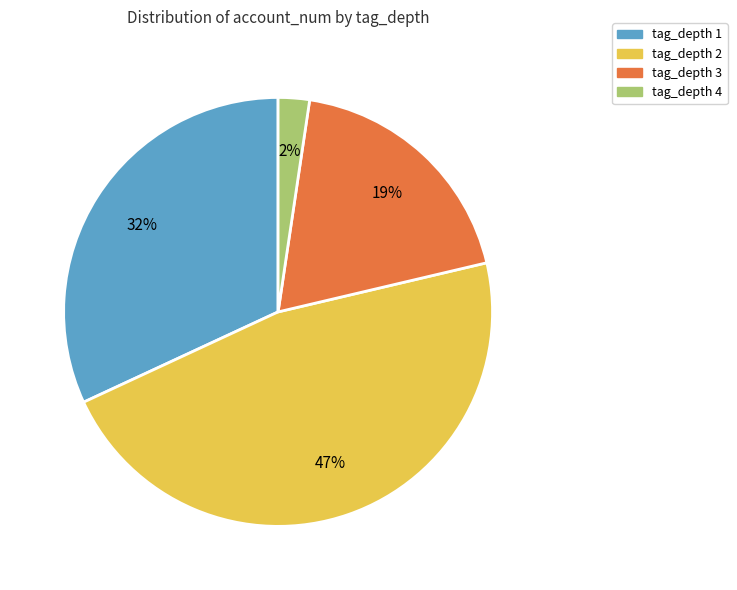

Which has a higher value, tag_depth 1 or tag_depth 3?

tag_depth 1